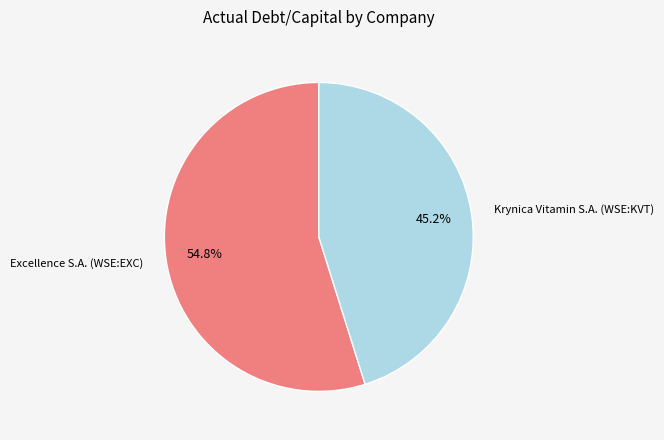

Which slice represents more than half of the pie?

Excellence S.A. (WSE:EXC)